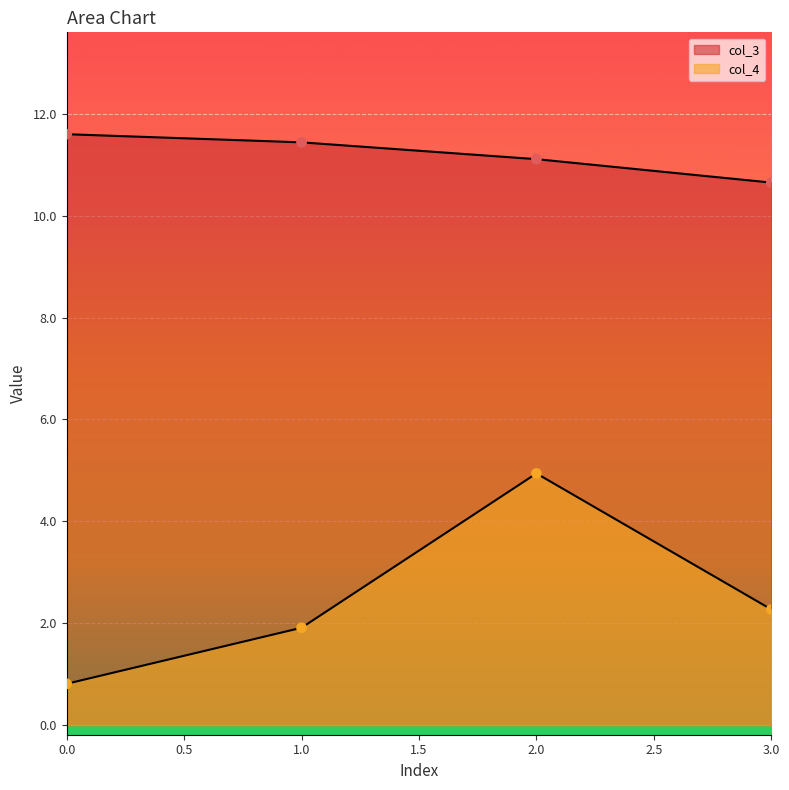

Which series has the largest Y range (max minus min)?

col_4